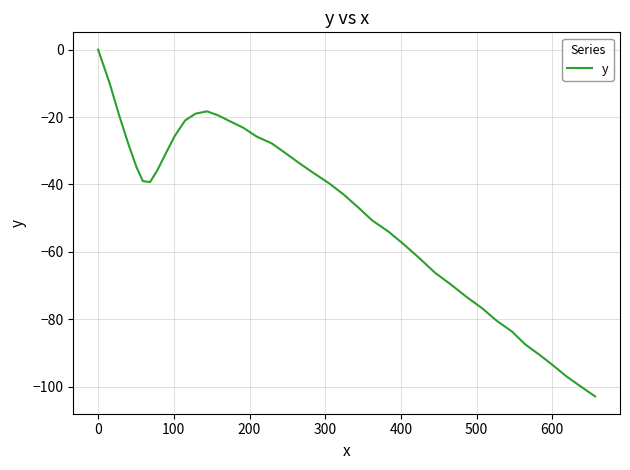

What is the smallest value displayed?

-102.9